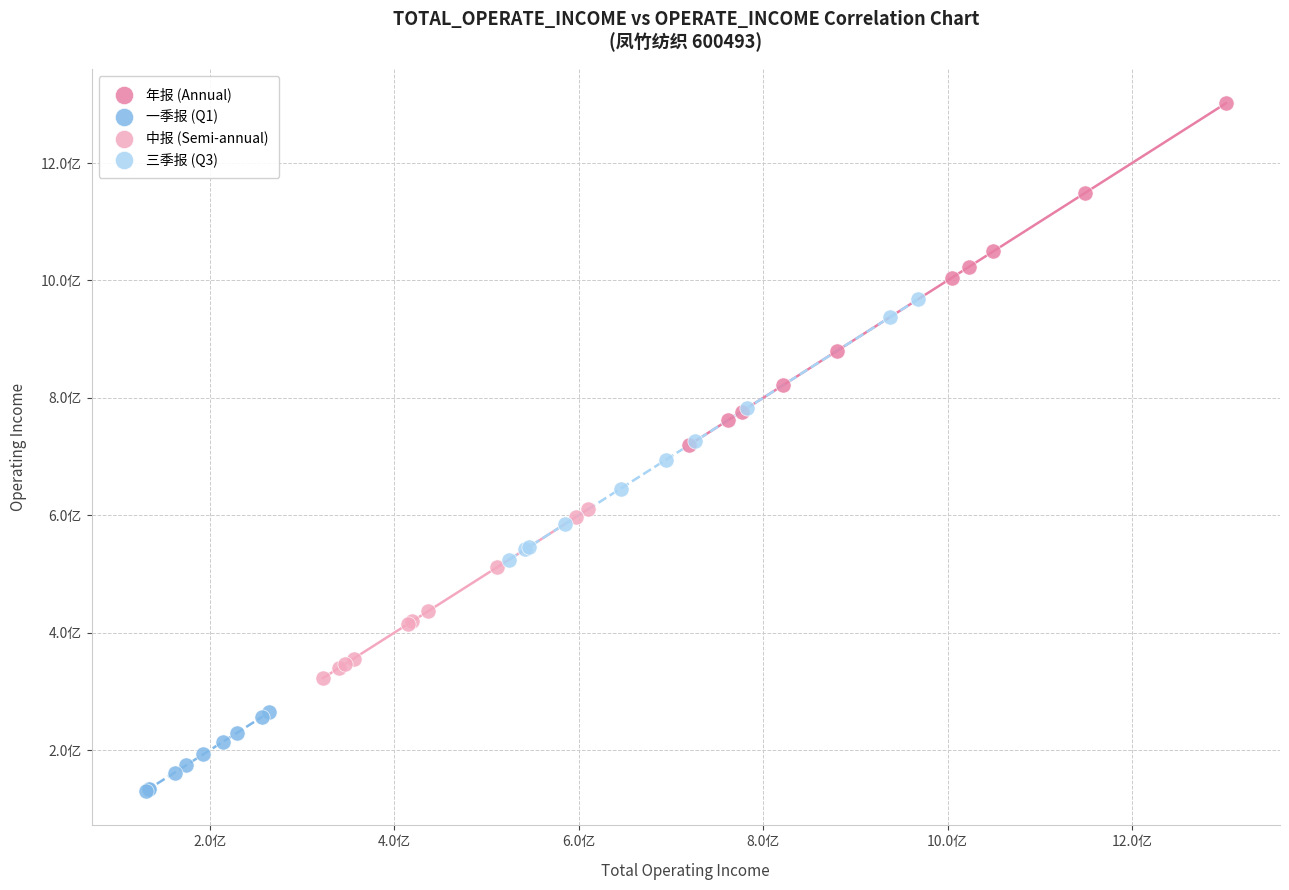

Which series has the largest Y range (max minus min)?

年报 (Annual)